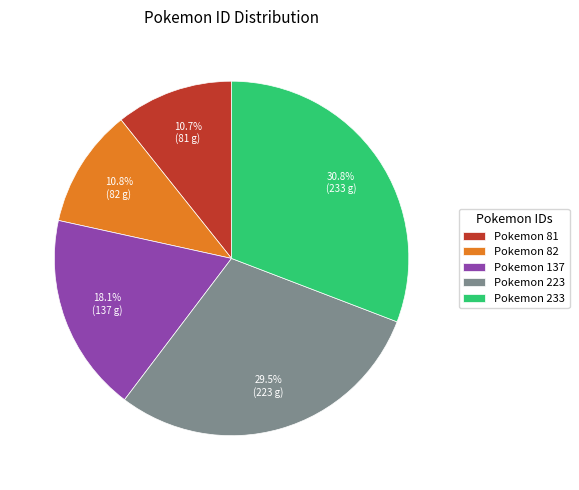

Combined, what portion of the pie is Pokemon 223 and Pokemon 82?

40.3%